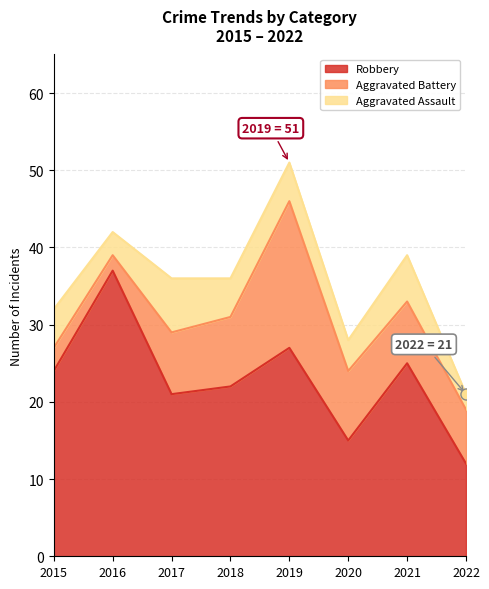

Reading left to right, transcribe all the data shown in this chart.

Robbery: 2015=24	2016=37	2017=21	2018=22	2019=27	2020=15	2021=25	2022=12
Aggravated Battery: 2015=3	2016=2	2017=8	2018=9	2019=19	2020=9	2021=8	2022=7
Aggravated Assault: 2015=5	2016=3	2017=7	2018=5	2019=5	2020=4	2021=6	2022=2